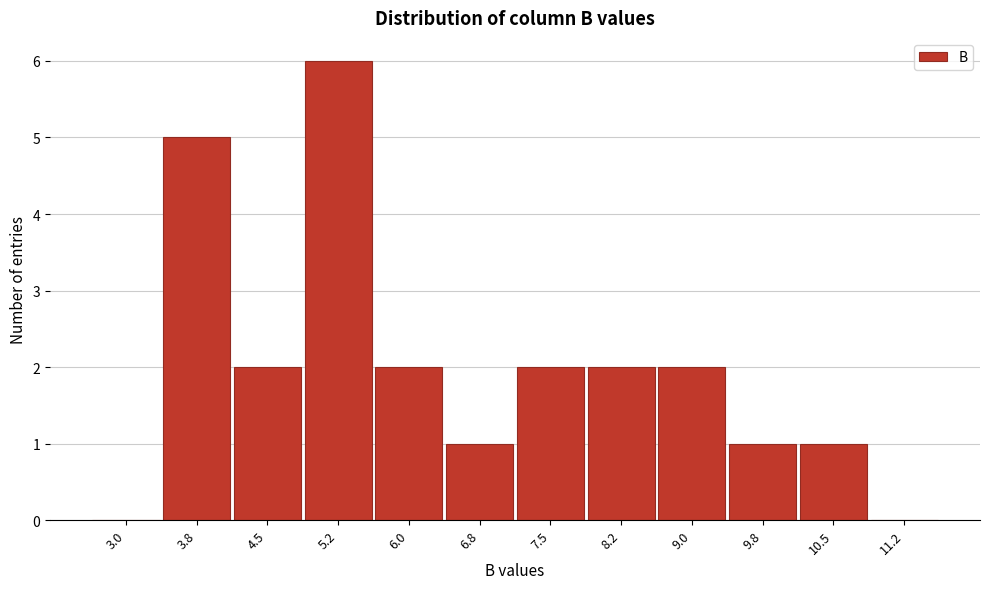

Reading left to right, transcribe all the data shown in this chart.

3.0=0	3.8=5	4.5=2	5.2=6	6.0=2	6.8=1	7.5=2	8.2=2	9.0=2	9.8=1	10.5=1	11.2=0